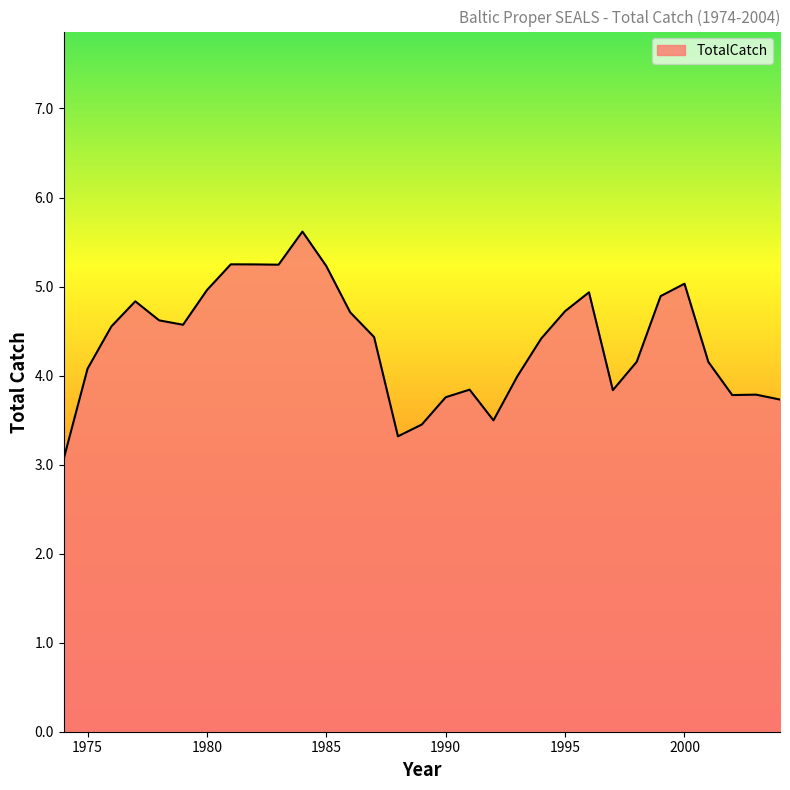

What is the maximum value shown in the chart?

5.6